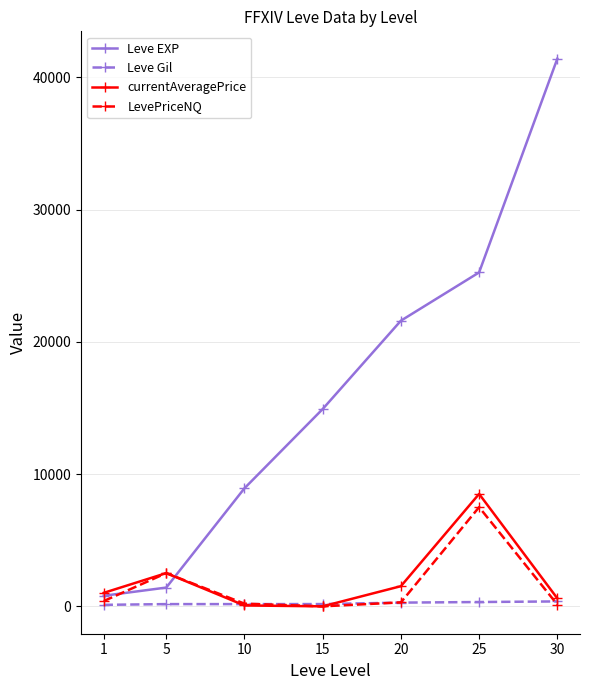

Is the value of LevePriceNQ at 10 greater than the value of currentAveragePrice at 25?

No